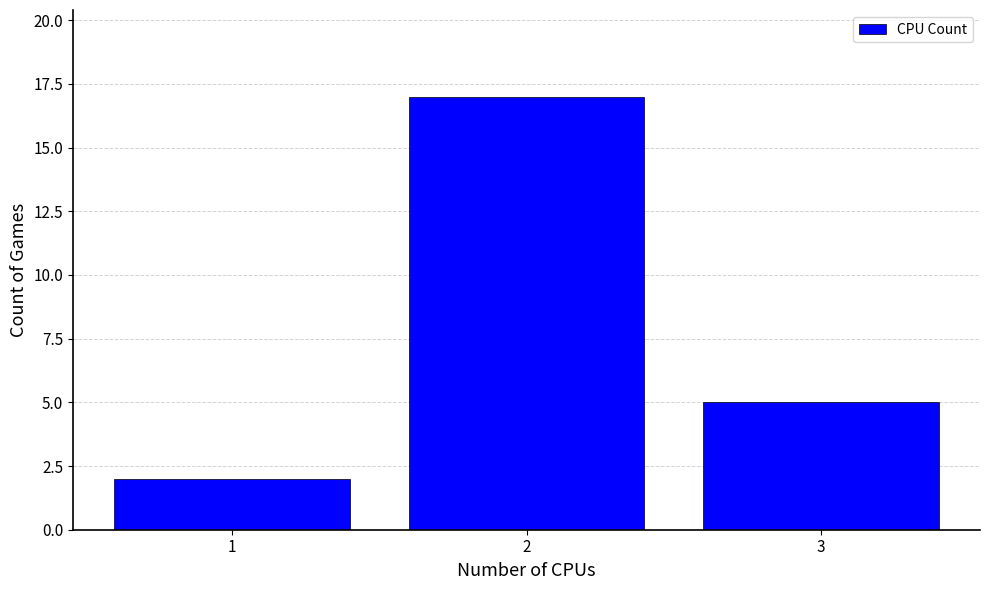

Reading left to right, extract all data points from this chart.

2	17	5